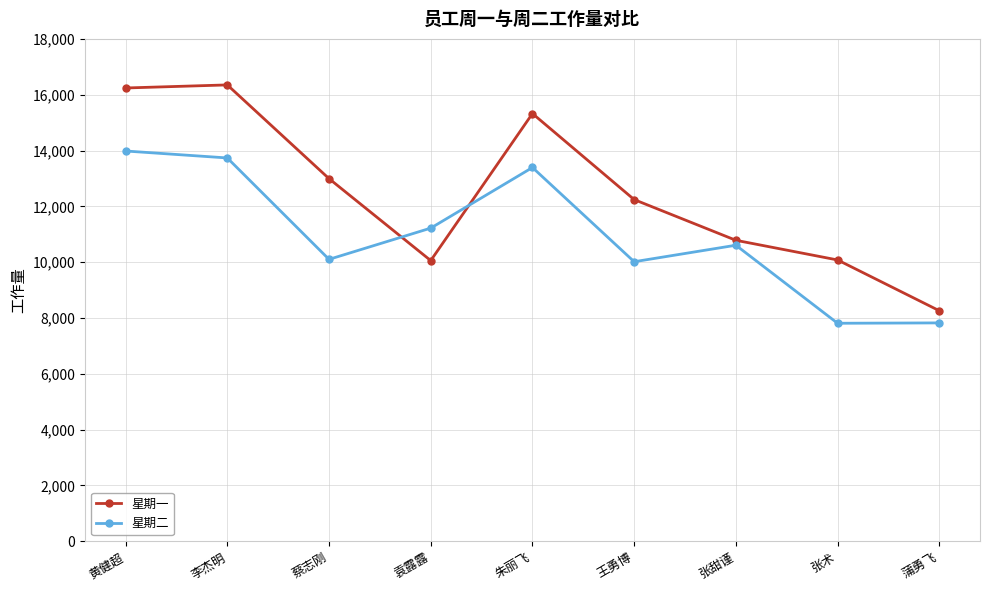

True or false: 星期一 has a value of 10079 at 张术.

True